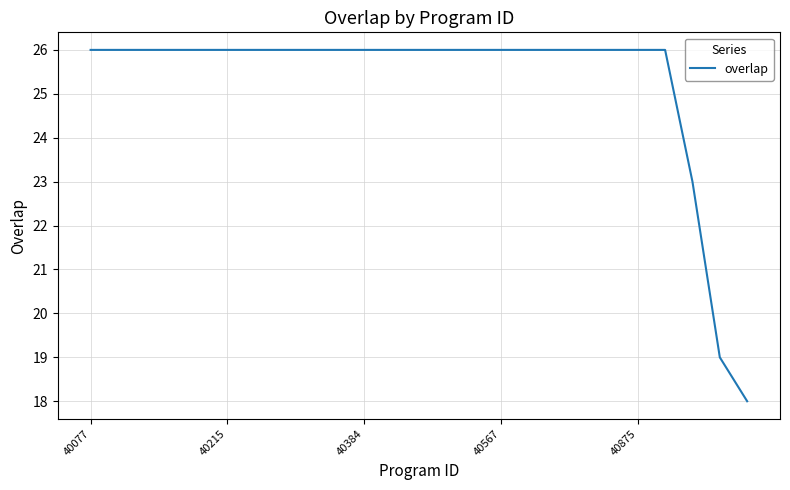

What is the smallest value displayed?

18